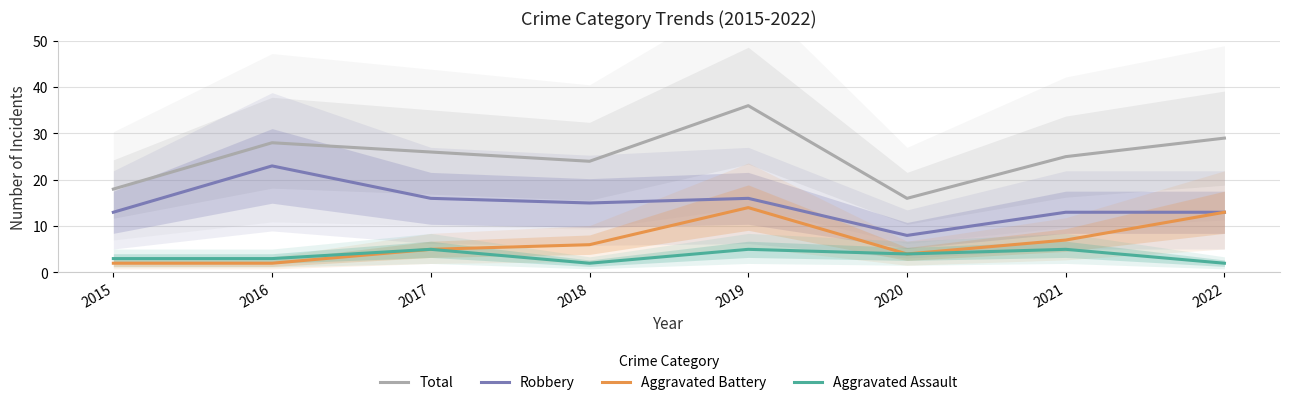

True or false: Aggravated Battery and Robbery cross at least once.

False